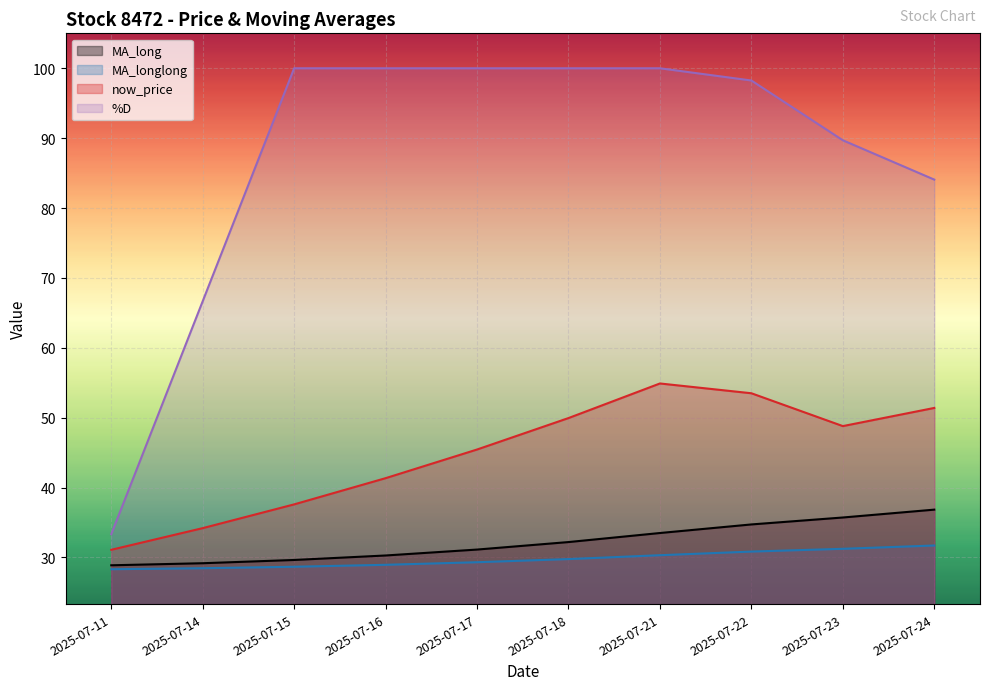

Reading right to left, extract all data points from this chart.

MA_long: 36.8	35.7	34.7	33.5	32.2	31.1	30.3	29.6	29.2	28.9
MA_longlong: 31.7	31.2	30.8	30.3	29.8	29.3	29.0	28.7	28.5	28.3
now_price: 51.4	48.8	53.5	54.9	50.0	45.5	41.4	37.6	34.2	31.1
%D: 84.1	89.7	98.2	100.0	100.0	100.0	100.0	100.0	66.7	33.3